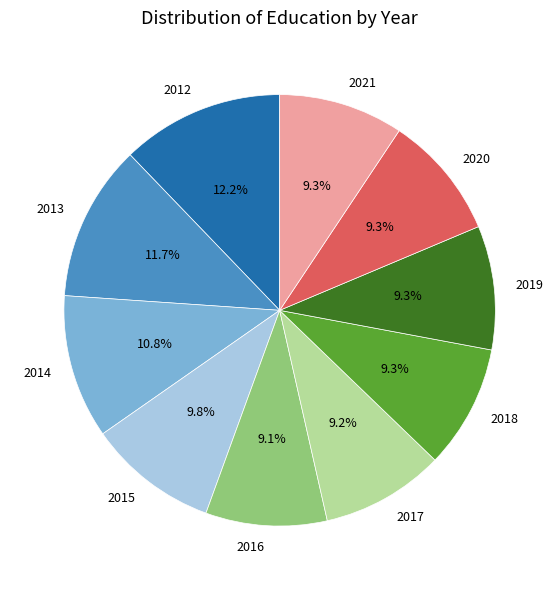

What is the ratio of the value at 2016 to the value at 2021?

1.0